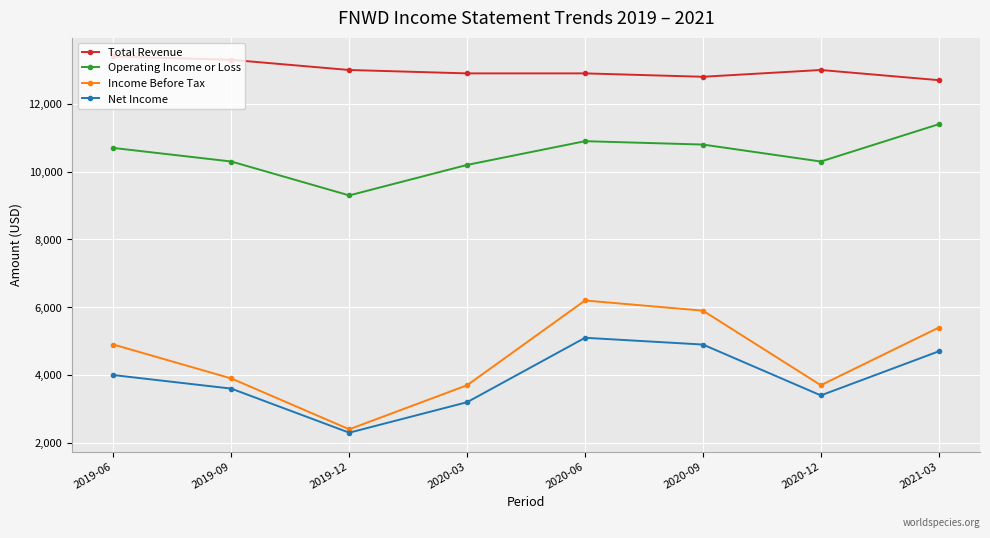

What is the label of the 4th point from the right?

2020-06